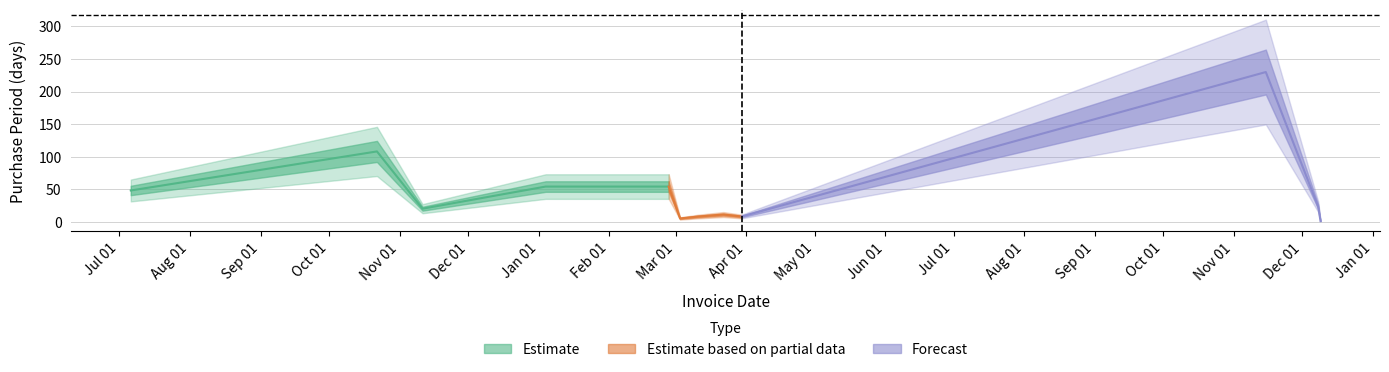

Where does the data first go above 23?

2015-07-06